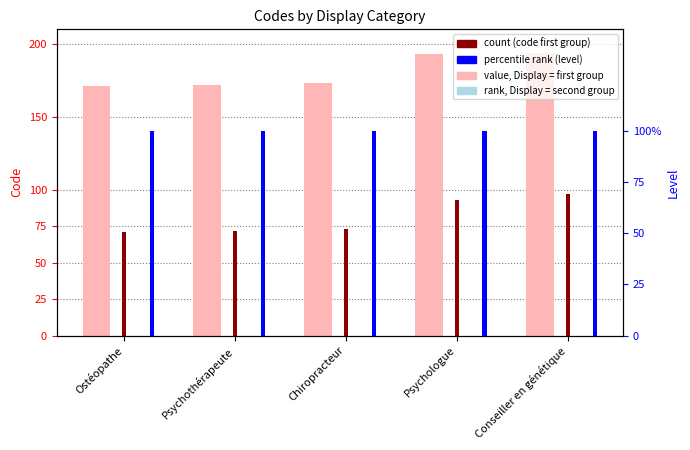

Where is Code (second group) nearest to the value 84?

Psychologue